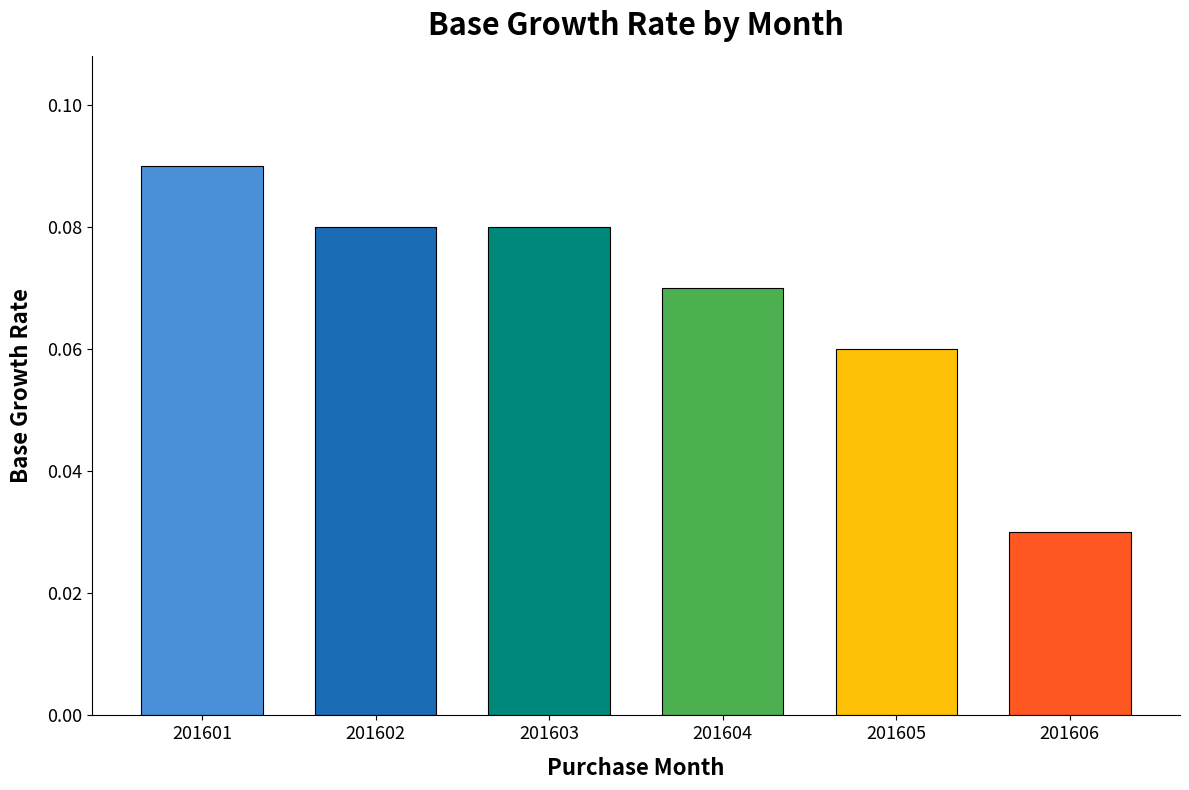

At which label is the value closest to 0?

201606